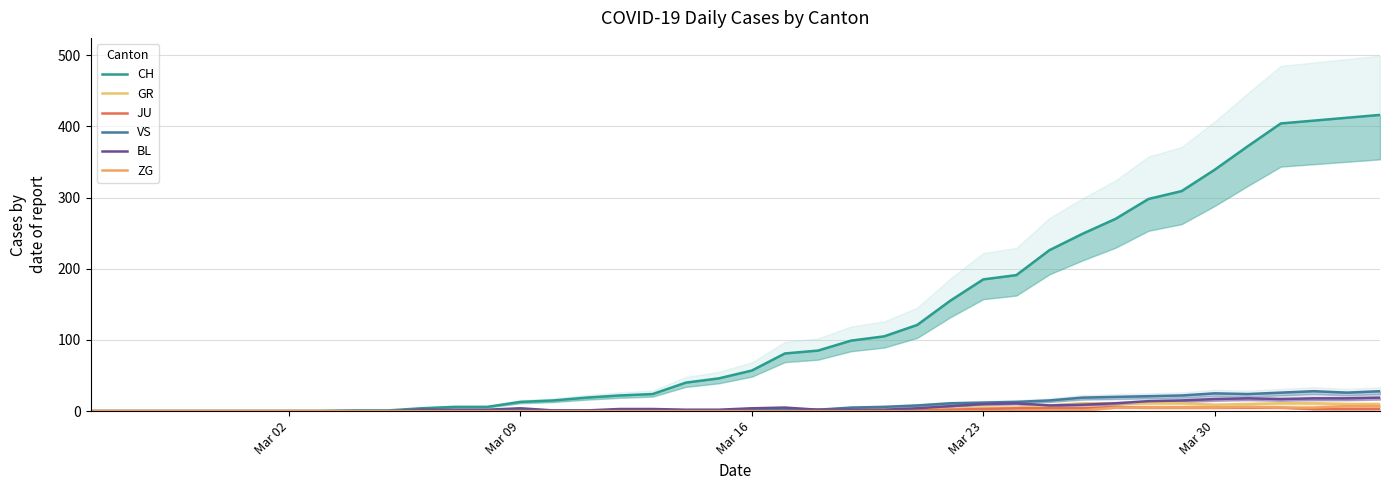

How many data points in CH are less than 57?

20